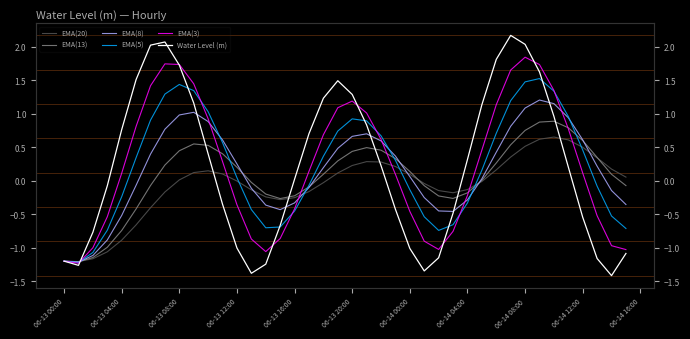

In EMA(8), how many points are higher than both neighbors (excluding endpoints)?

3